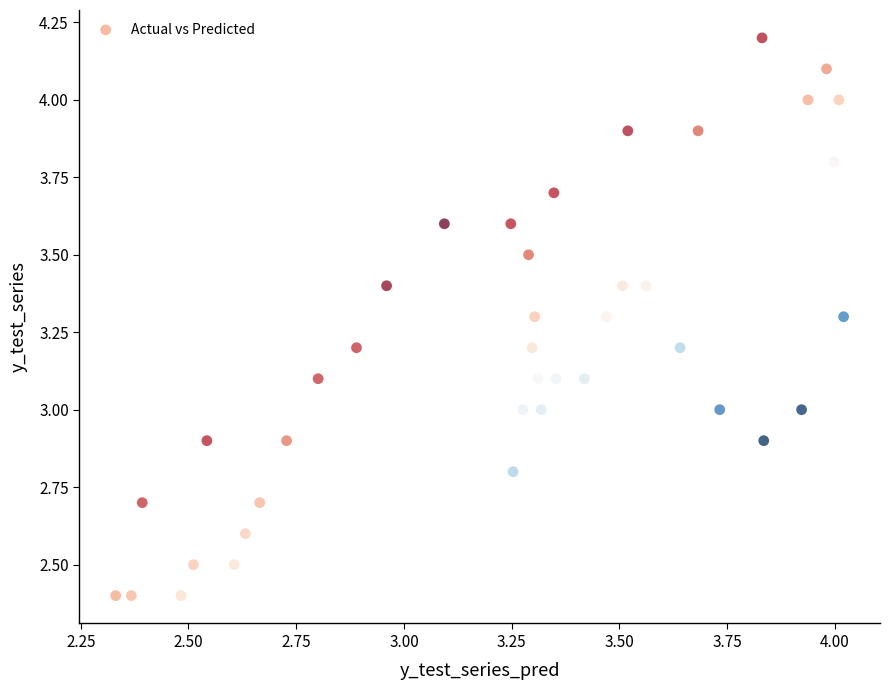

What is the range of X values (max minus min)?

1.7